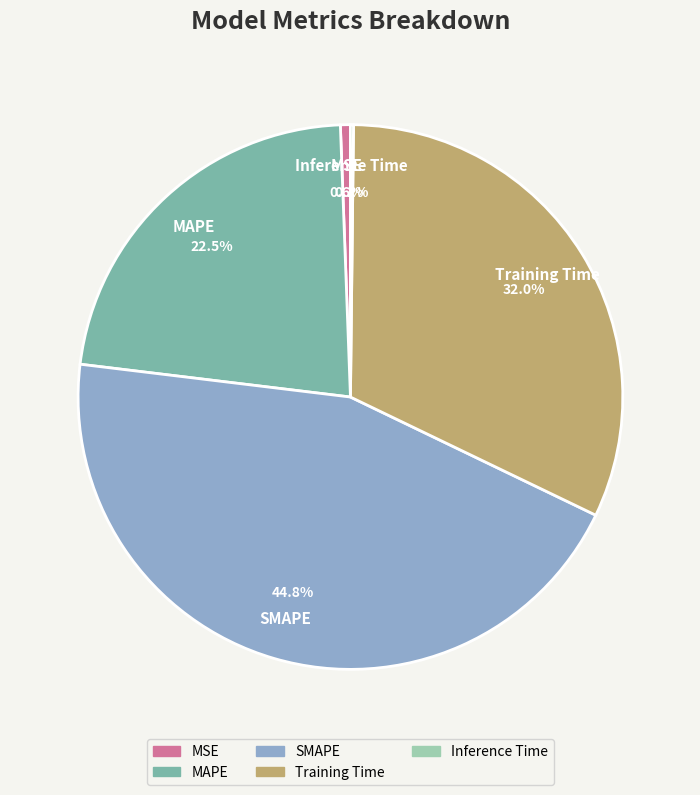

Does MAPE account for over 50% of the chart?

No